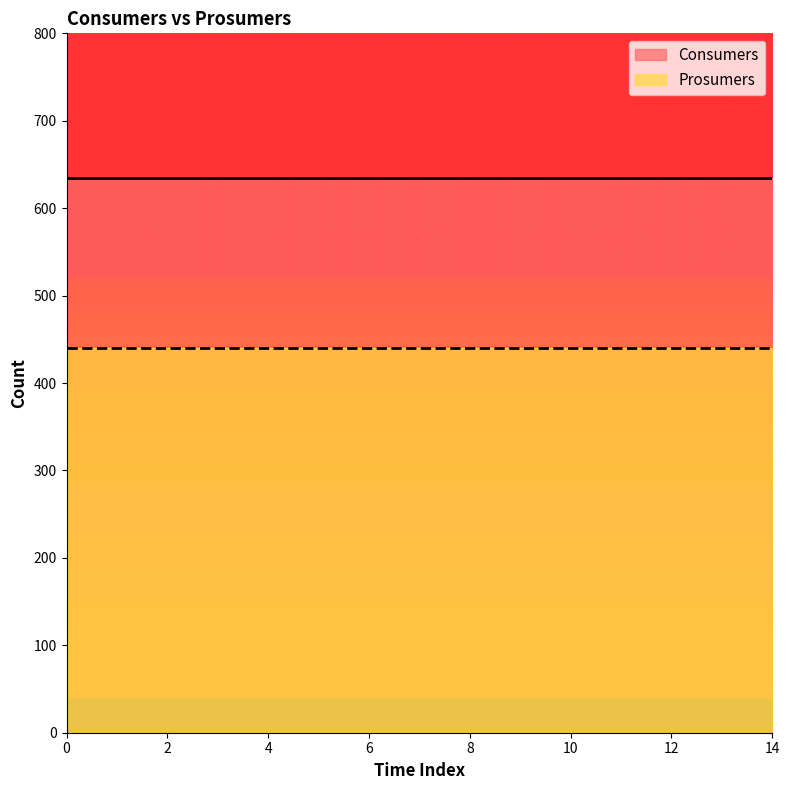

What is the lowest value of the Prosumers series?

440